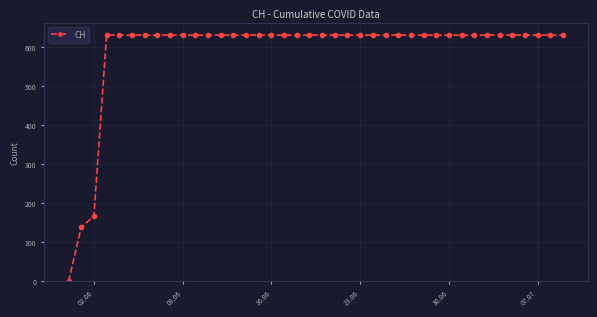

What is the value of the 30th point from the left?

631